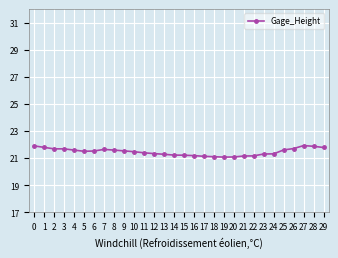

How many distinct data groups are displayed?

1